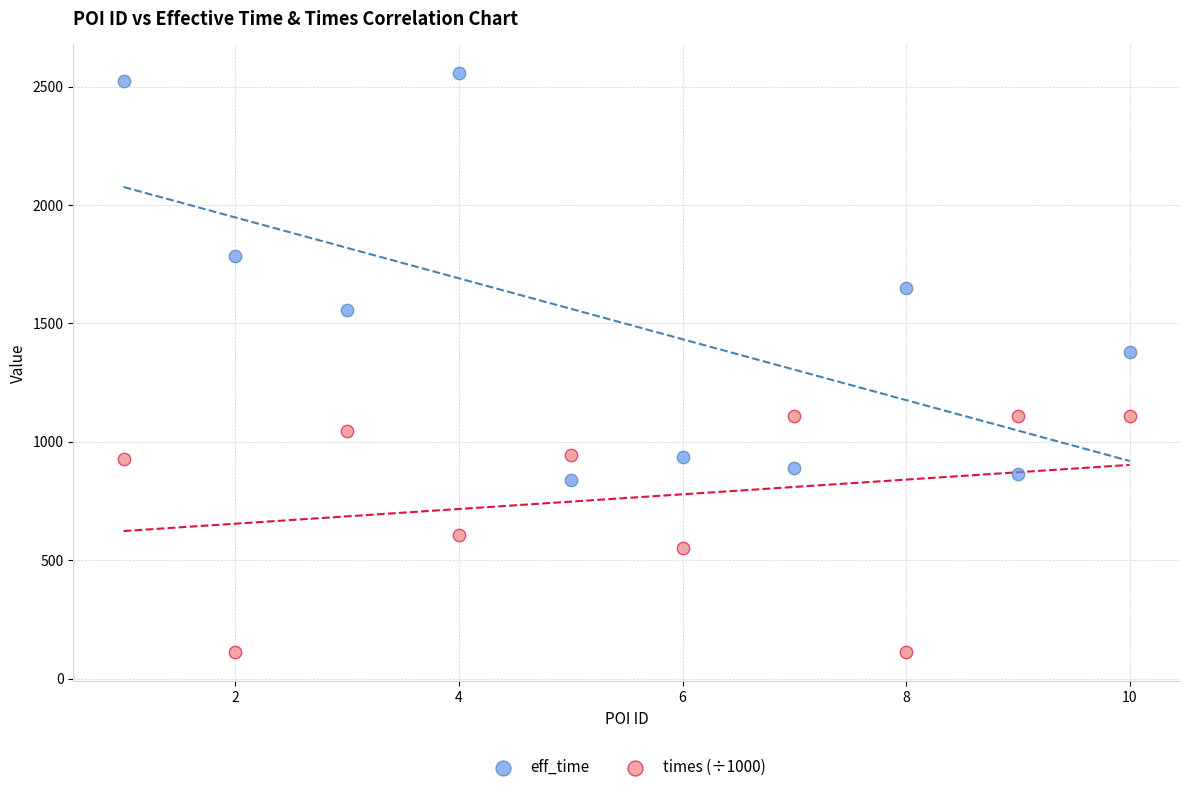

Which series contains the lowest Y value?

times (÷1000)